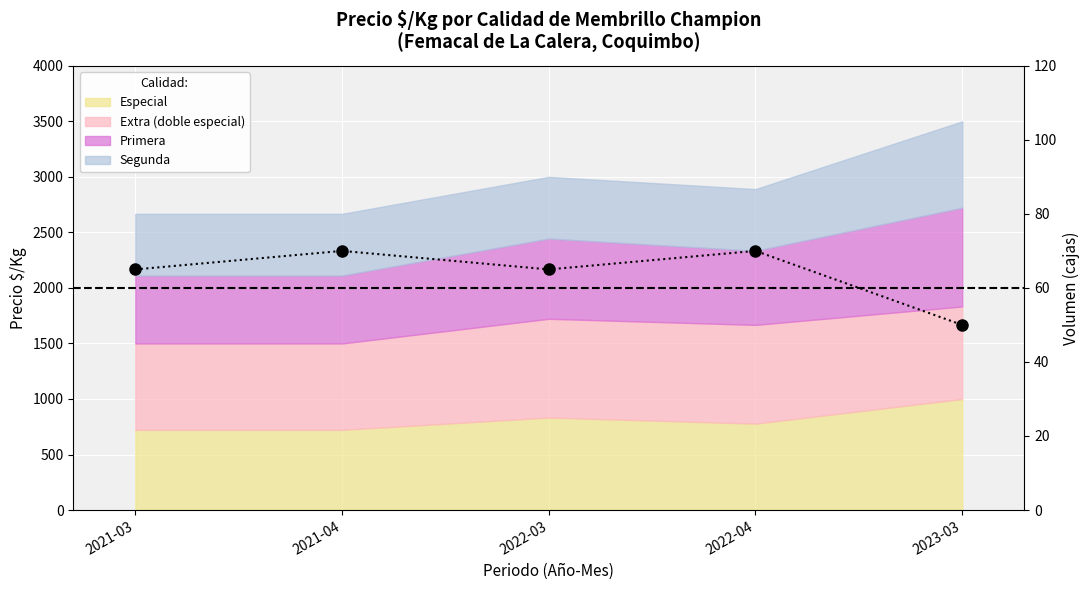

What is the difference between the second highest and second lowest values?

5